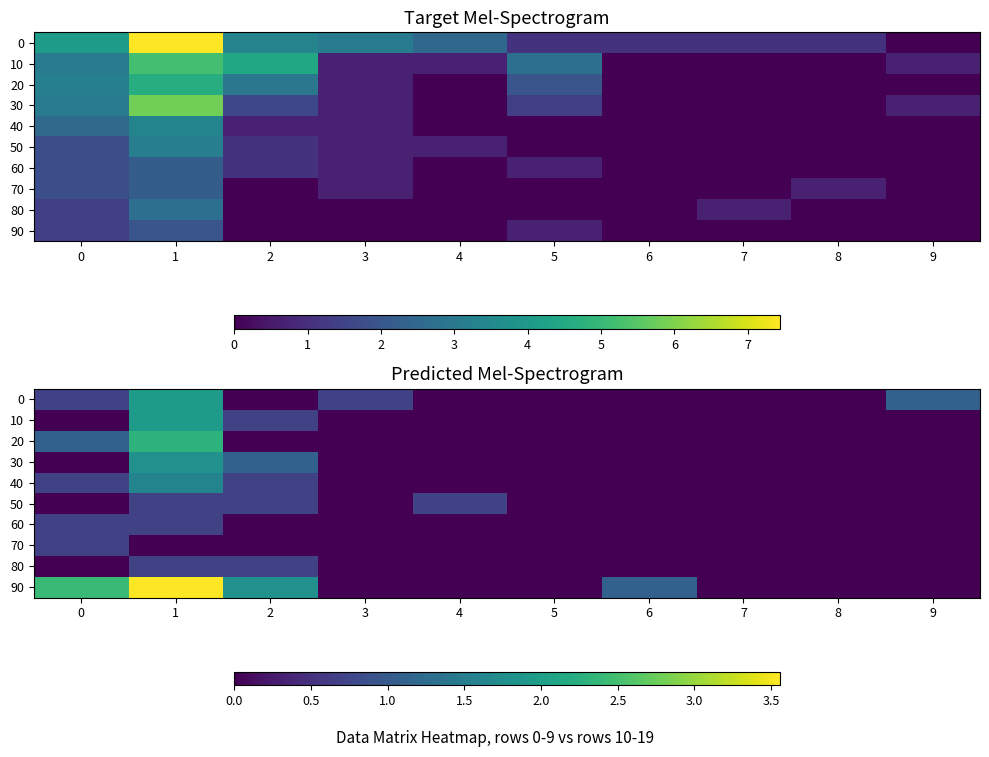

How many categories are shown in the chart?

10